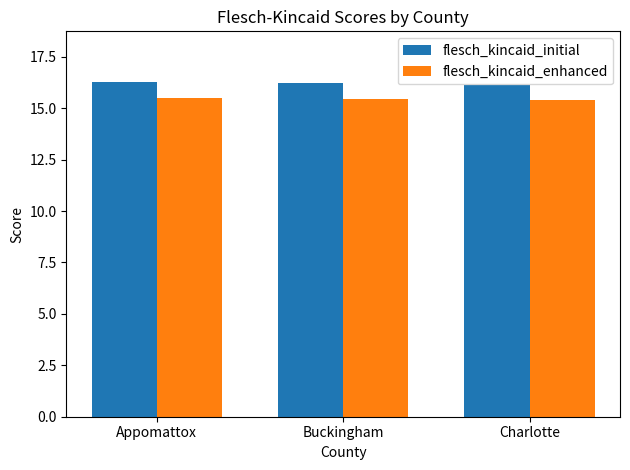

What is the spread (max minus min) of values at Buckingham?

0.8